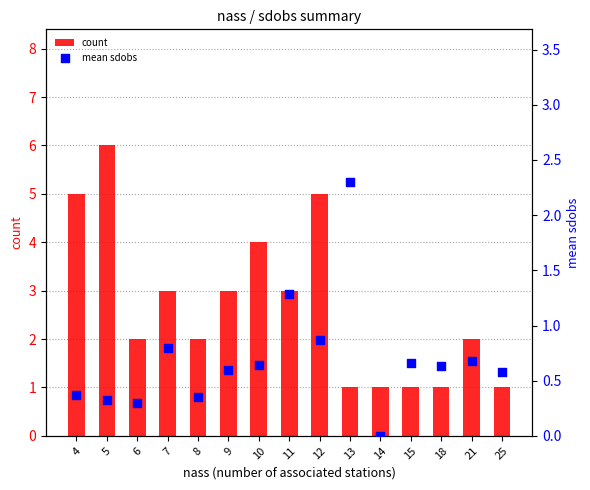

What are all the series names shown in the legend?

count, mean sdobs